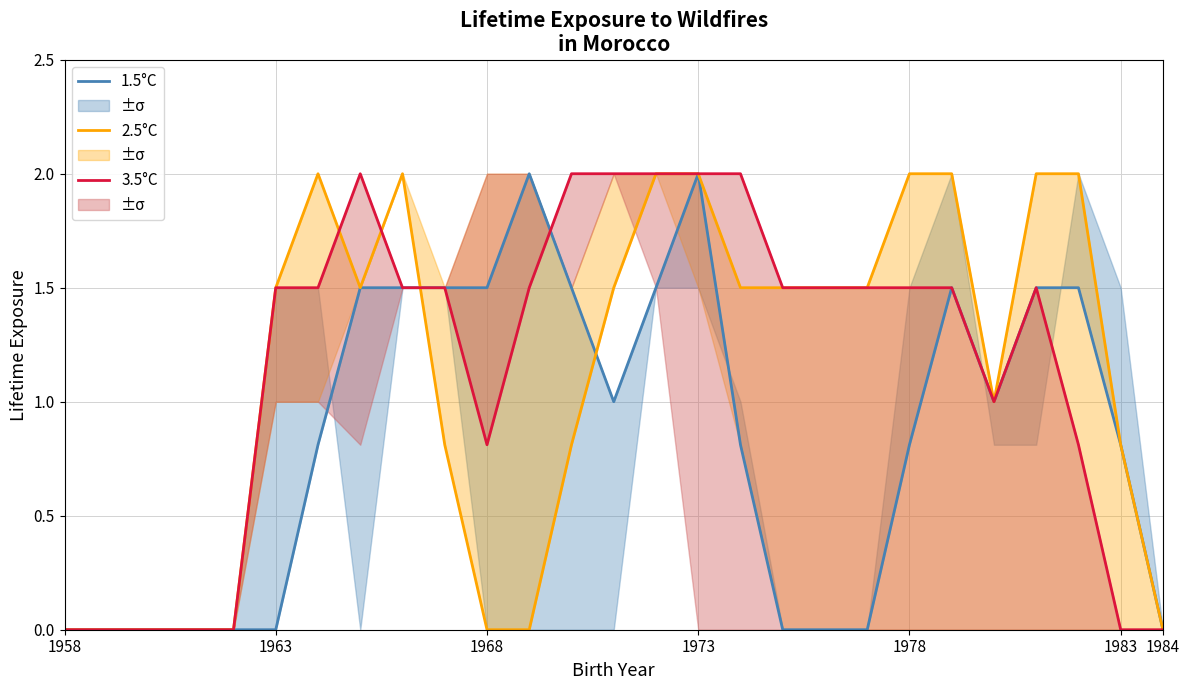

After their last crossing, which series has the higher values: 2.5°C or 1.5°C?

2.5°C